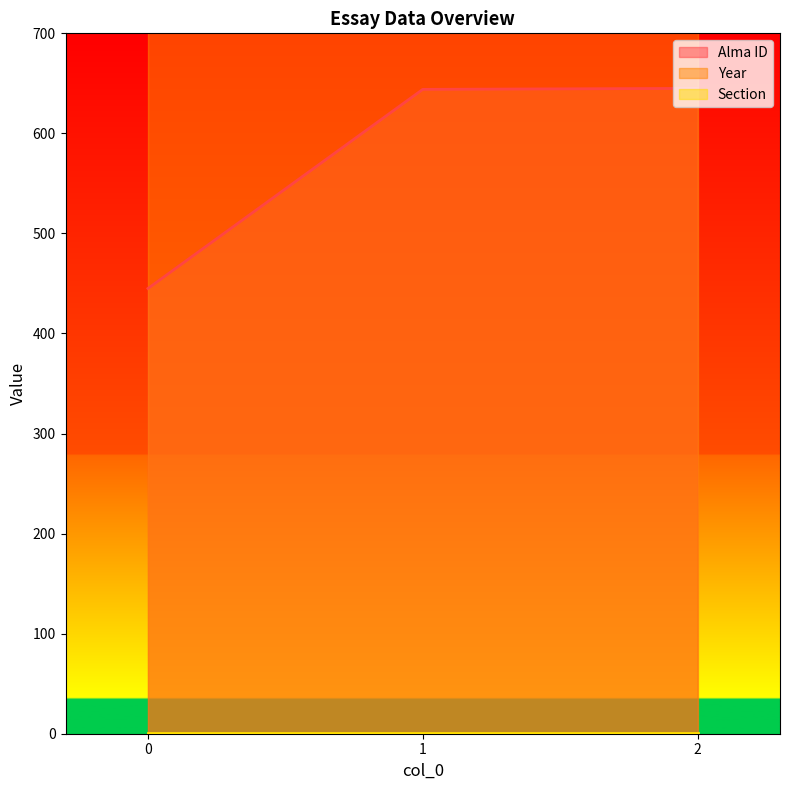

Where does the Alma ID series first go above 644?

2